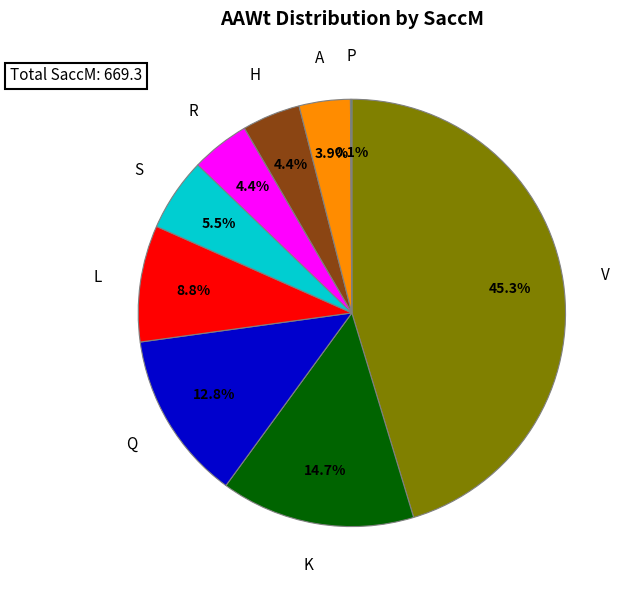

Is it true that V is 1% of the pie?

False